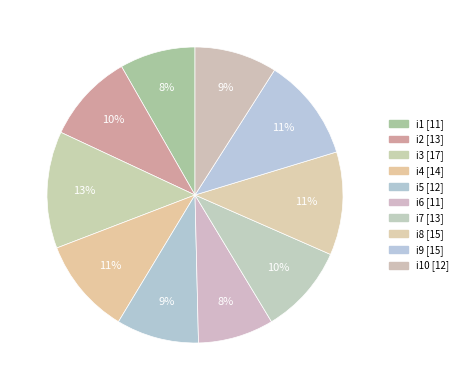

How many segments does this pie chart have?

10